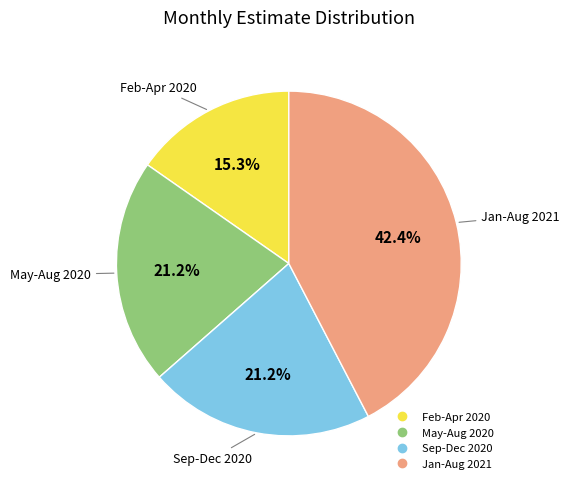

Count the number of slices in the pie.

4